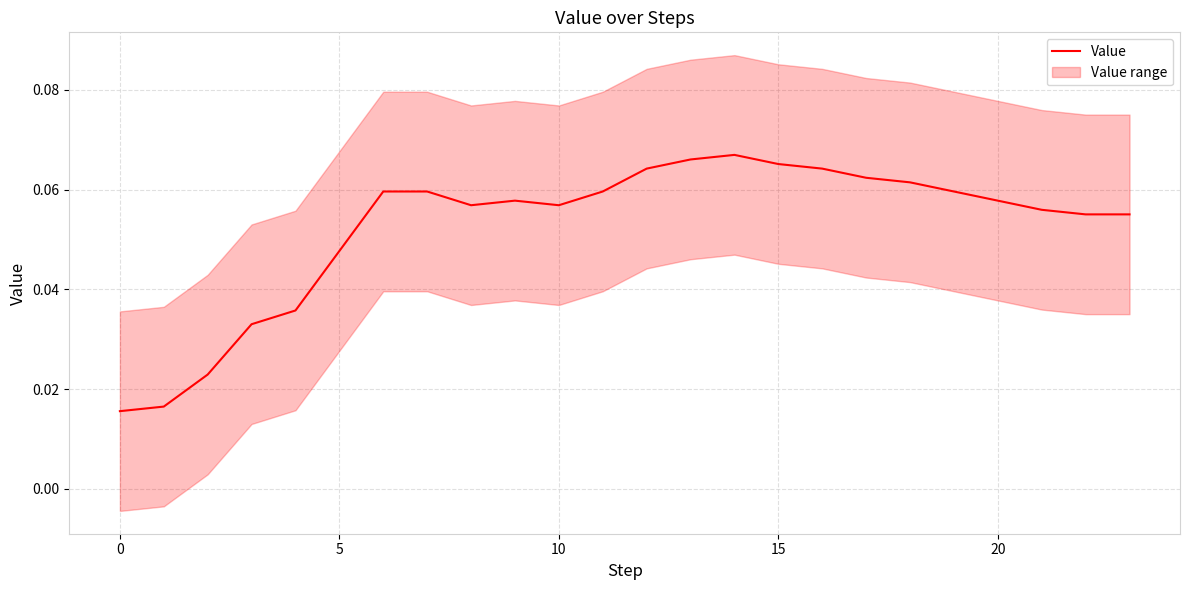

How many categories are shown in the chart?

24